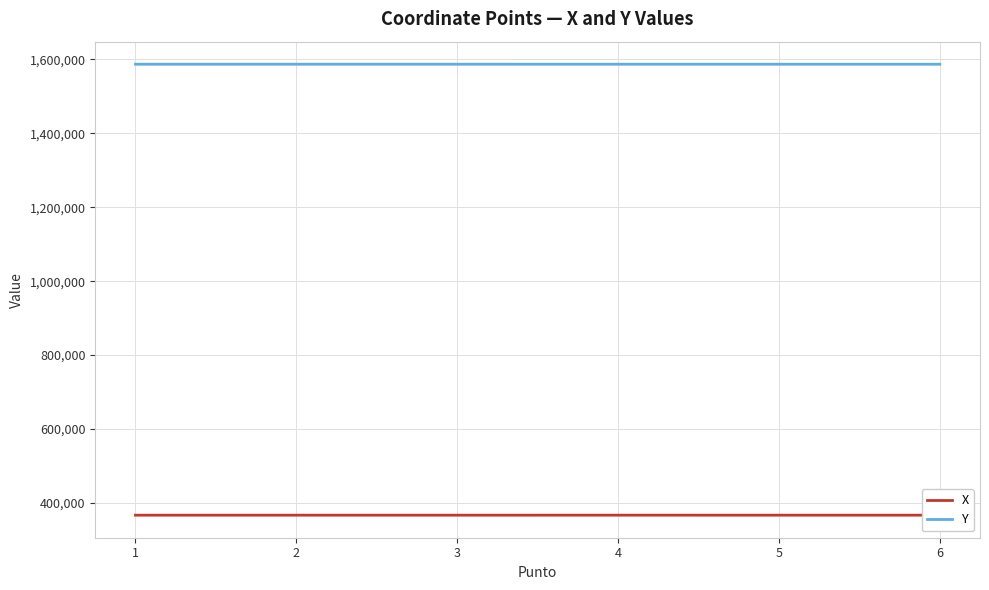

Where does the Y series first go above 1587147?

1